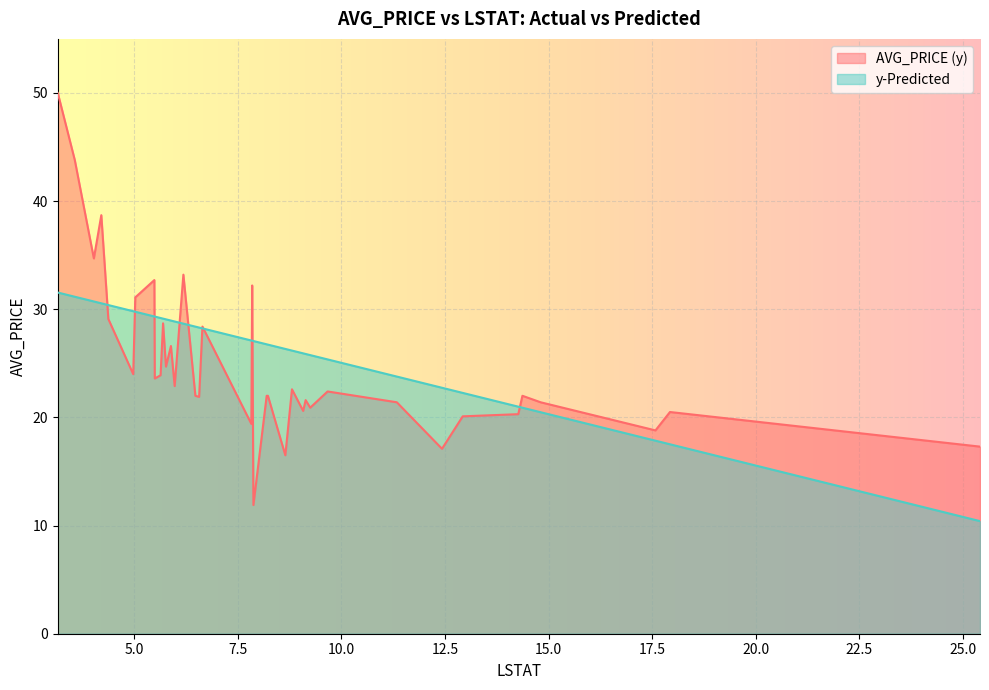

What is the label of the 3rd point from the left?

4.38